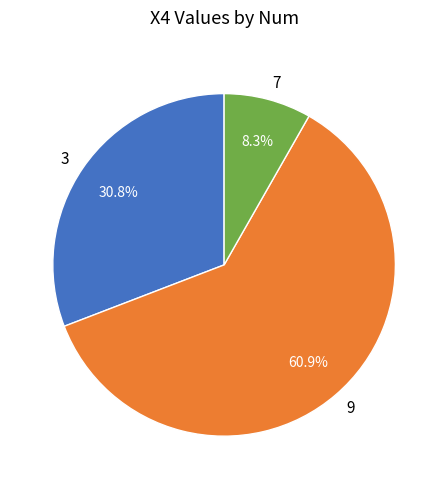

To the nearest percent, what portion does 3 represent?

31%